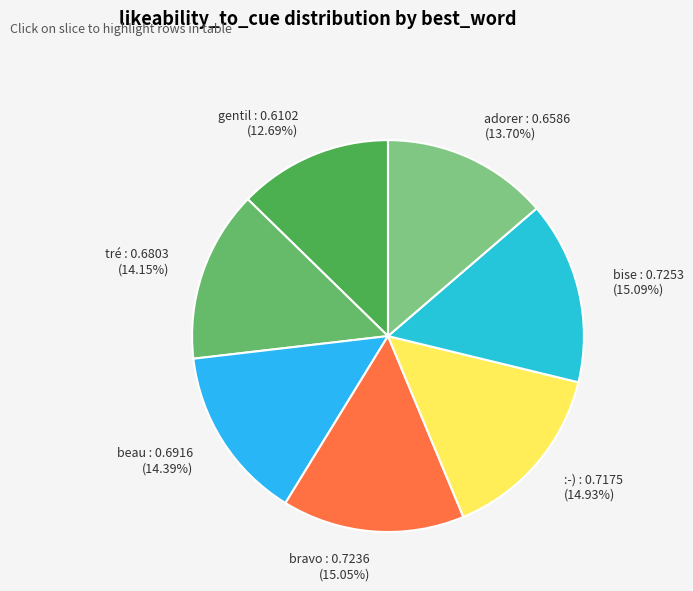

Do :-) and beau together represent more than half of the pie?

No